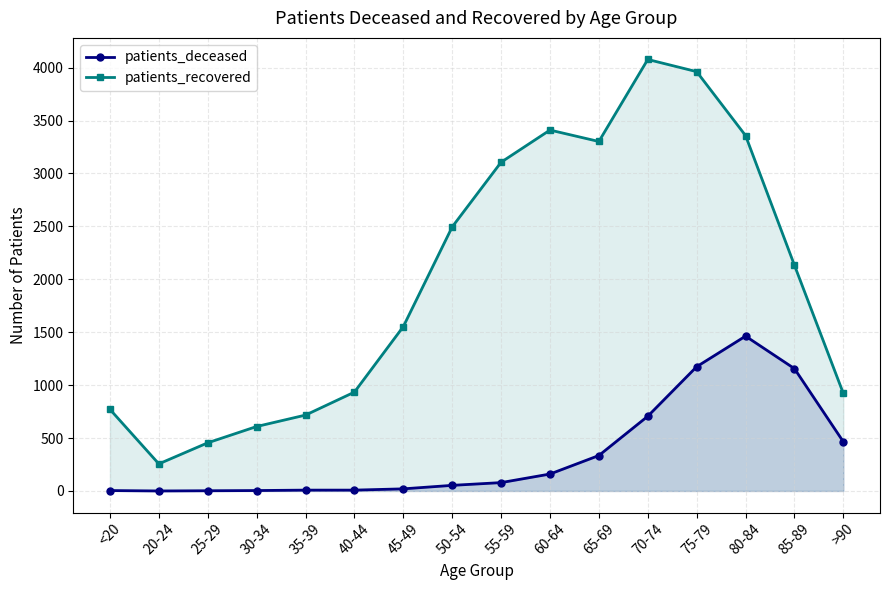

What are all the series names shown in the legend?

patients_deceased, patients_recovered